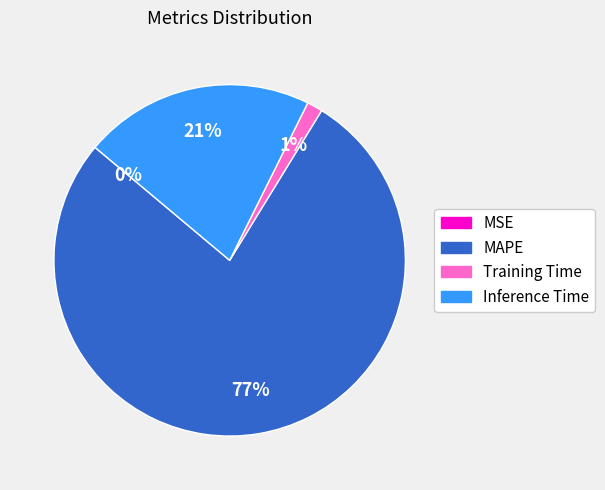

Which slice is the largest?

MAPE